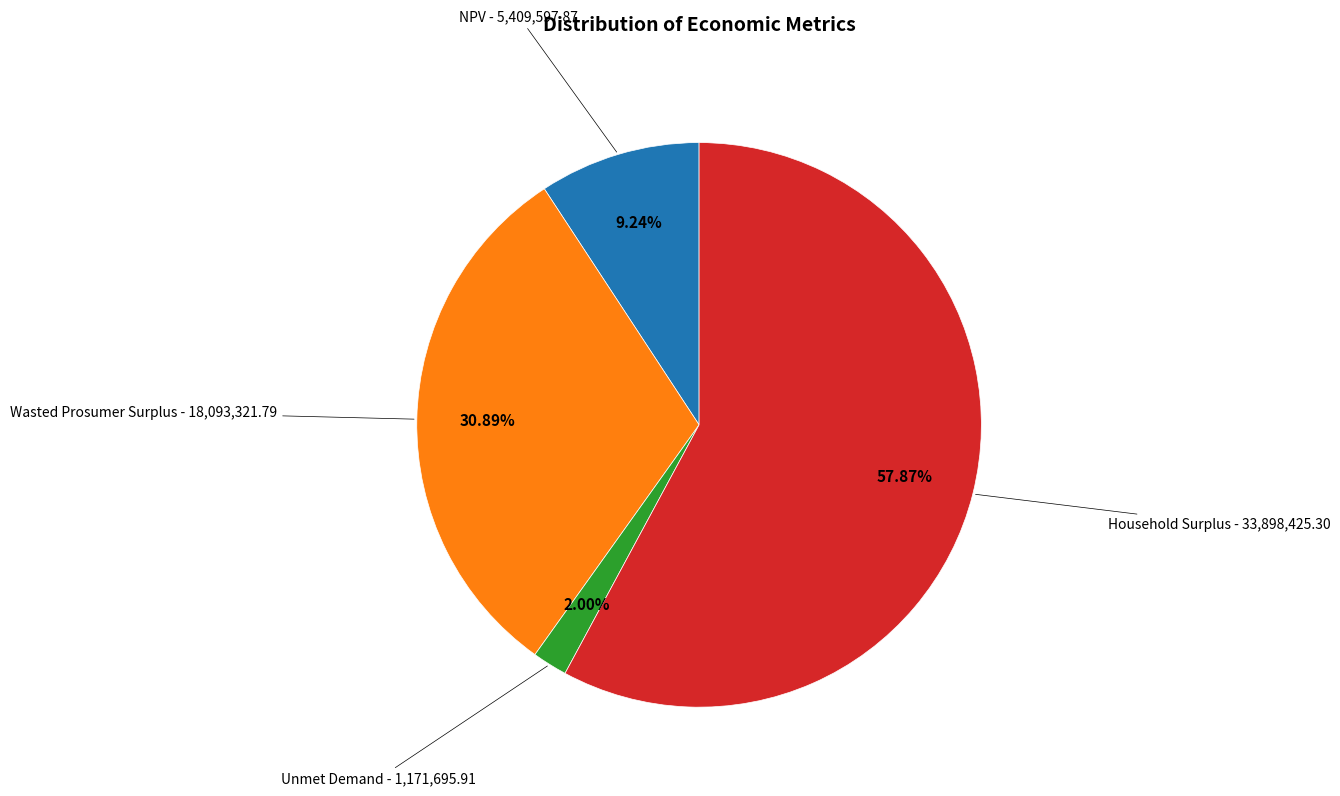

Does any single category account for the majority?

Yes